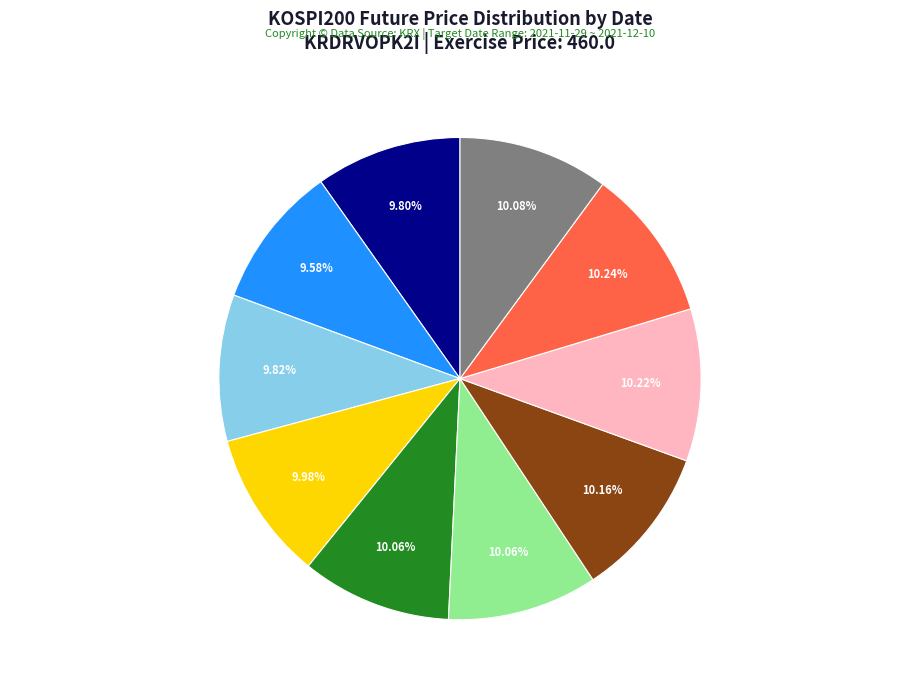

Is there any slice that represents more than half of the pie?

No